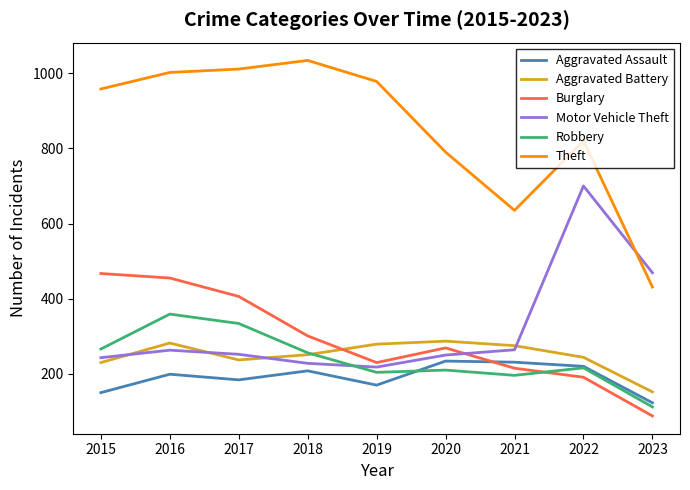

The value of Theft at 2023 is 207. True or false?

False